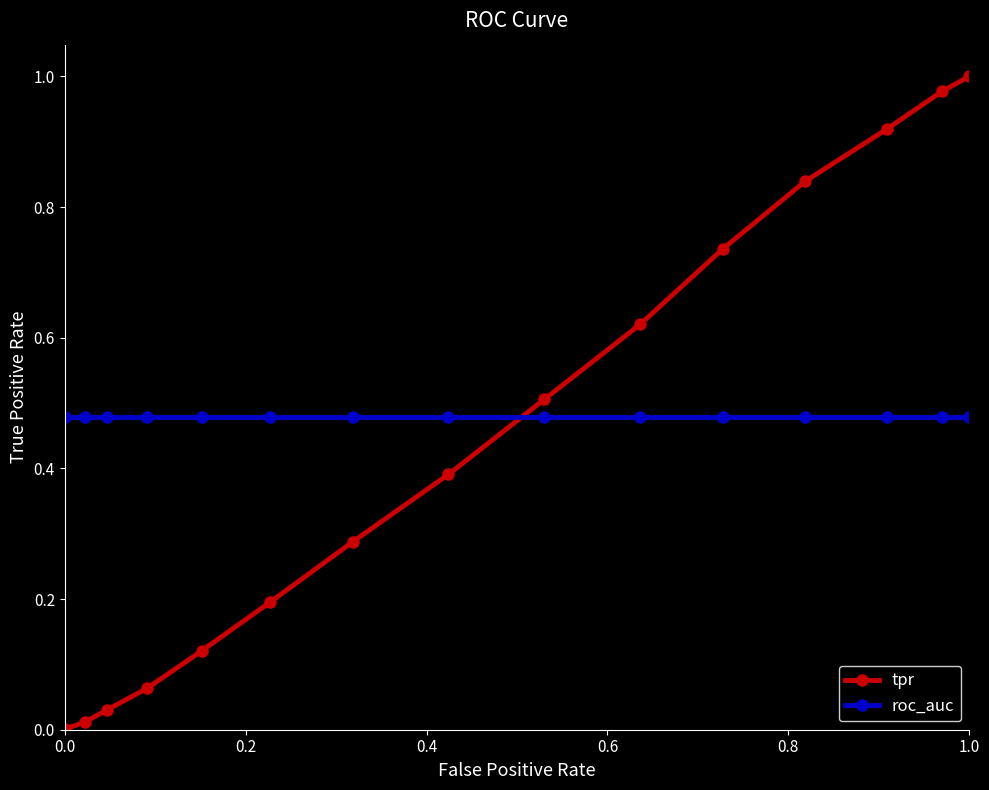

List the series in order of their peak value, lowest first.

roc_auc, tpr